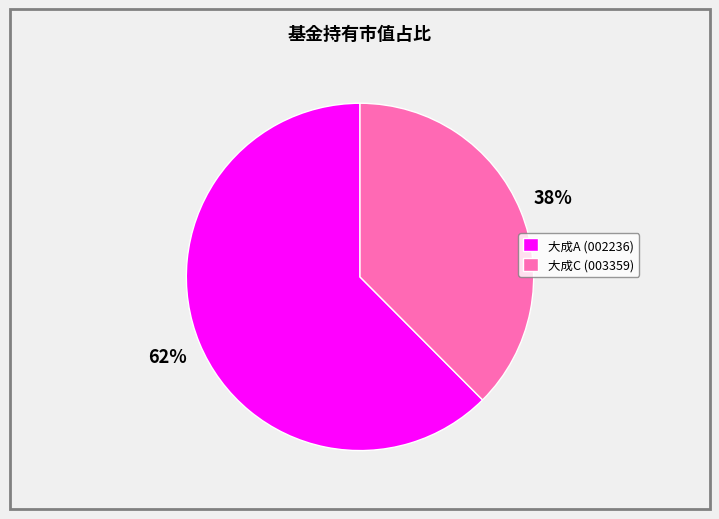

To the nearest percent, what is the combined percentage of 大成C (003359) and 大成A (002236)?

100%